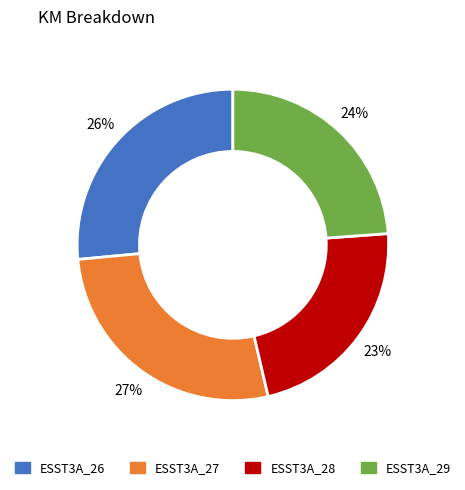

Is it true that ESST3A_28 is 31% of the pie?

False